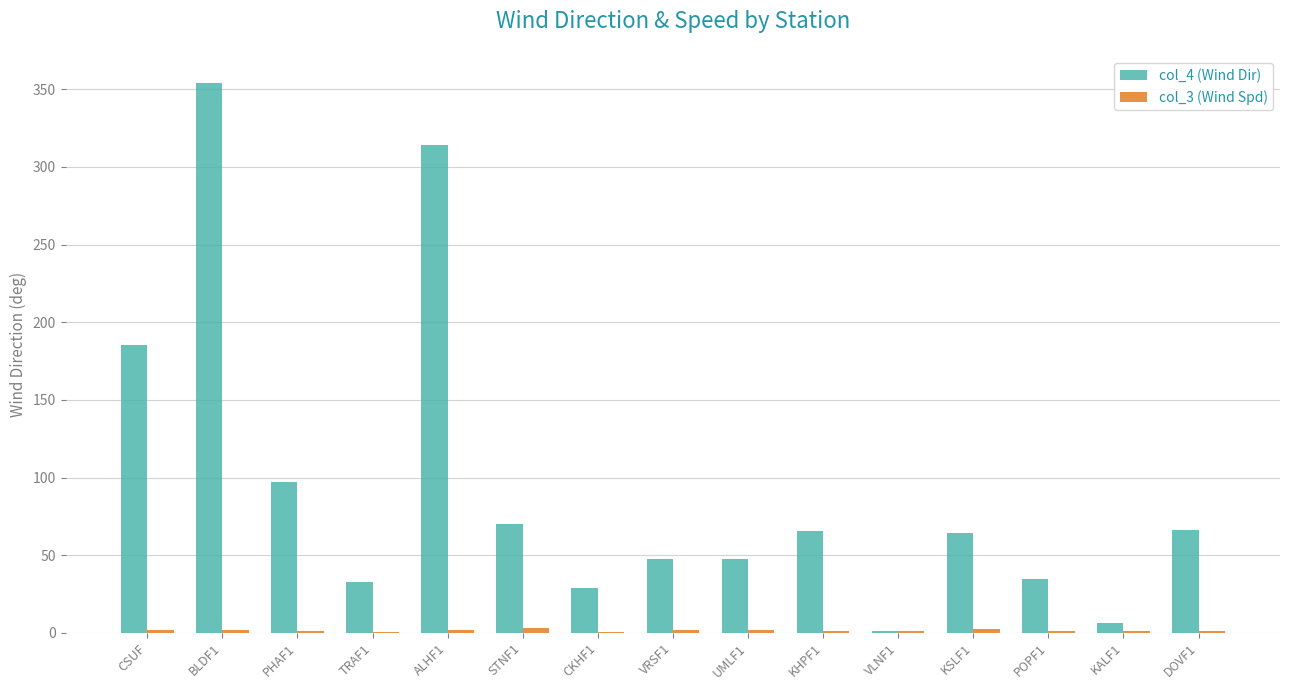

What is the sum of all col_4 (Wind Dir) values?

1415.0